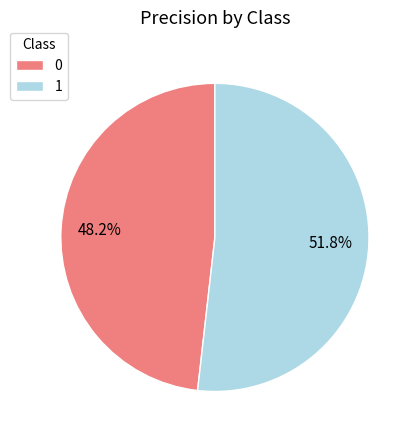

To the nearest percent, what portion does 1 represent?

52%